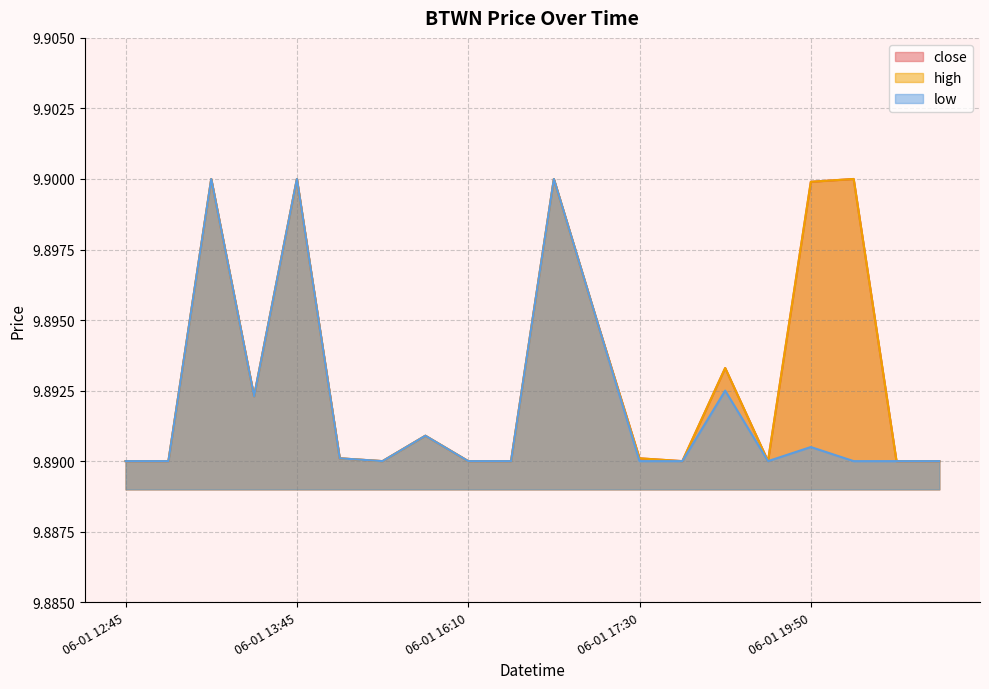

Which series has the largest range (max minus min)?

close